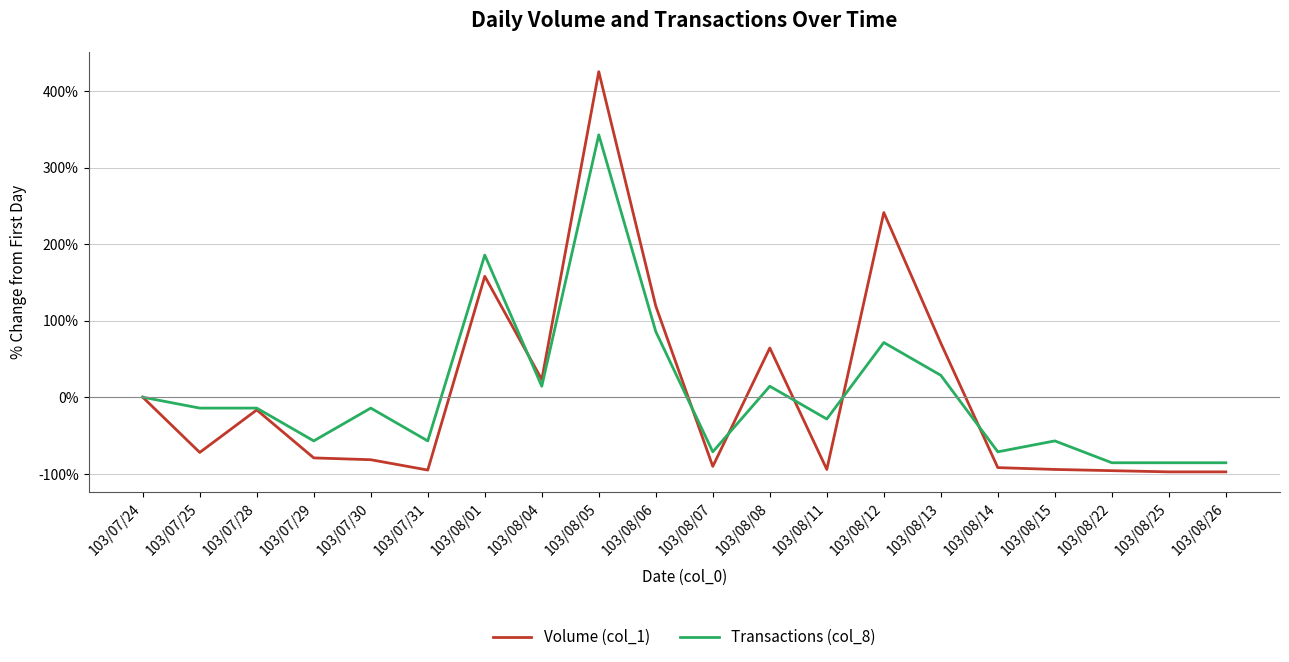

At how many categories does at least one series exceed 328?

1